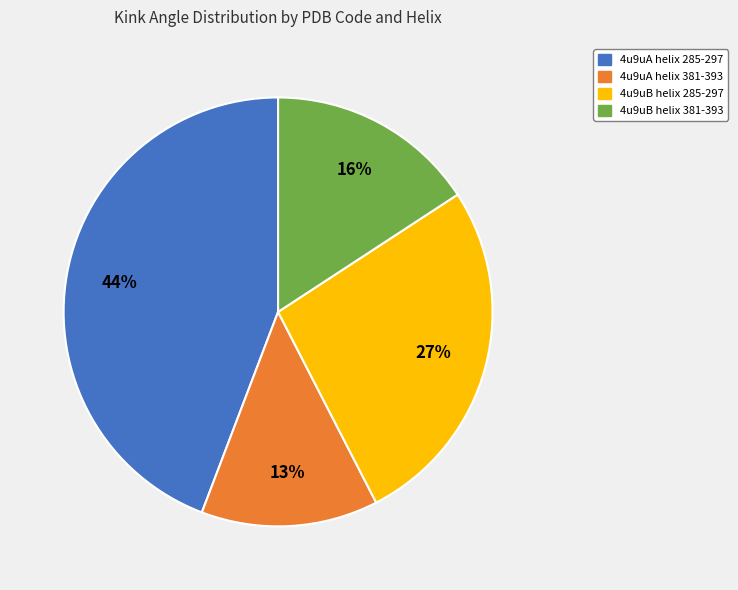

Is the sum of 4u9uA helix 285-297 and 4u9uB helix 285-297 greater than half?

Yes